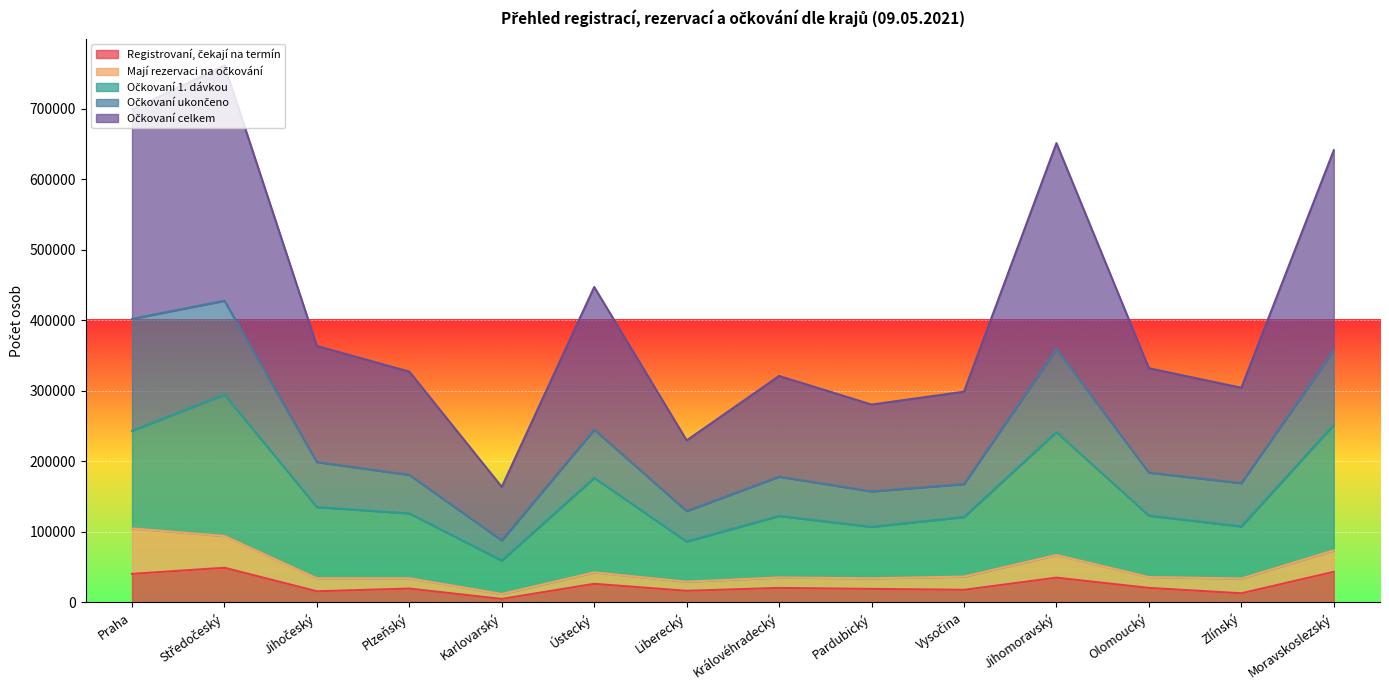

In Registrovaní, čekají na termín, how many points are higher than both neighbors (excluding endpoints)?

5